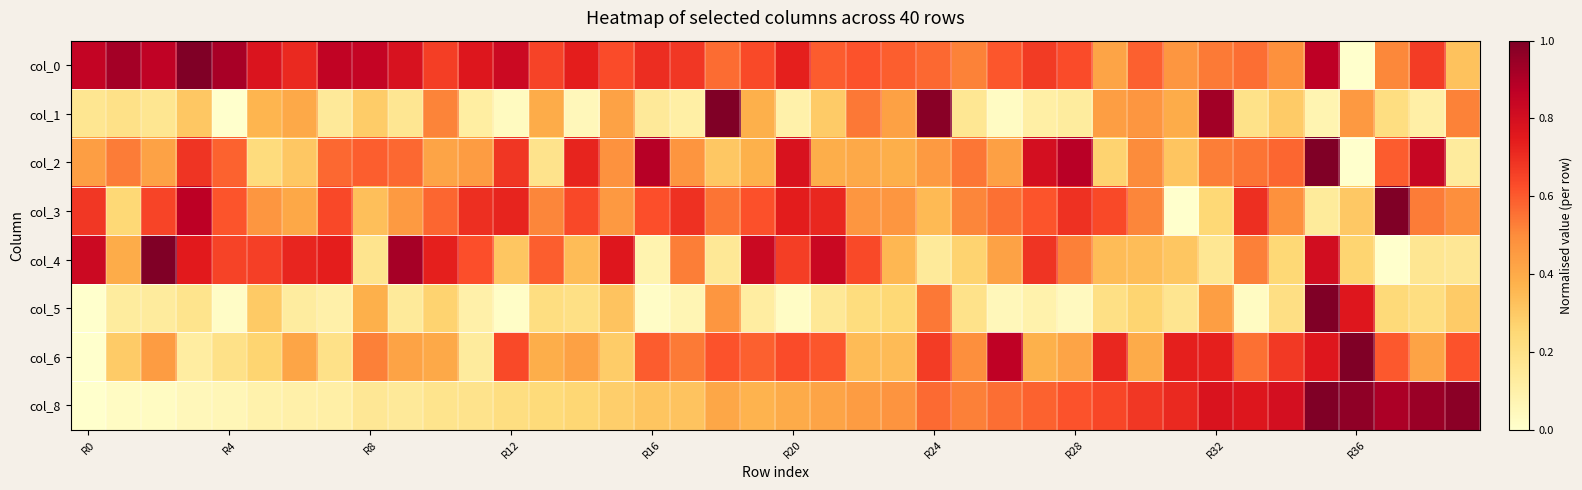

At how many categories does at least one series exceed 0?

40